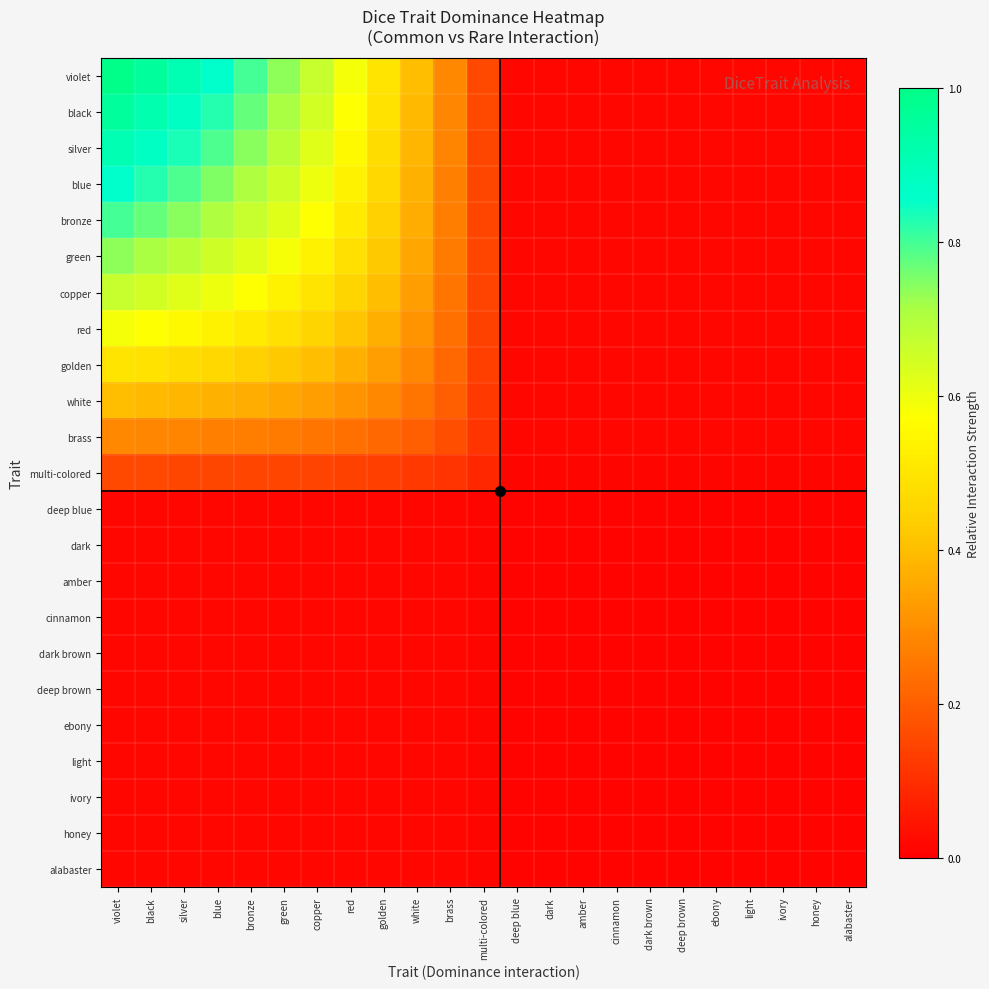

What is the maximum value shown in the chart?

1.0